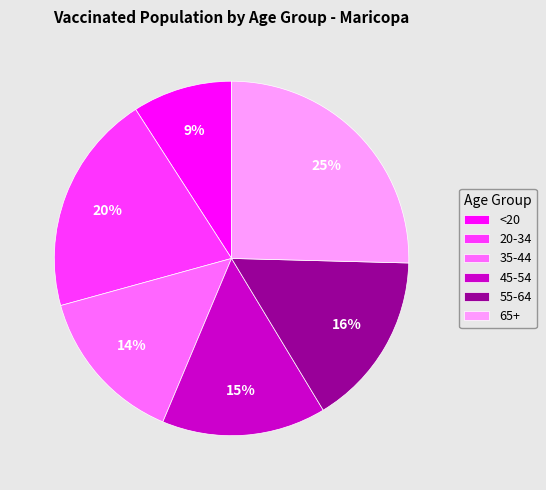

To the nearest percent, what percentage of the pie is 35-44?

14%